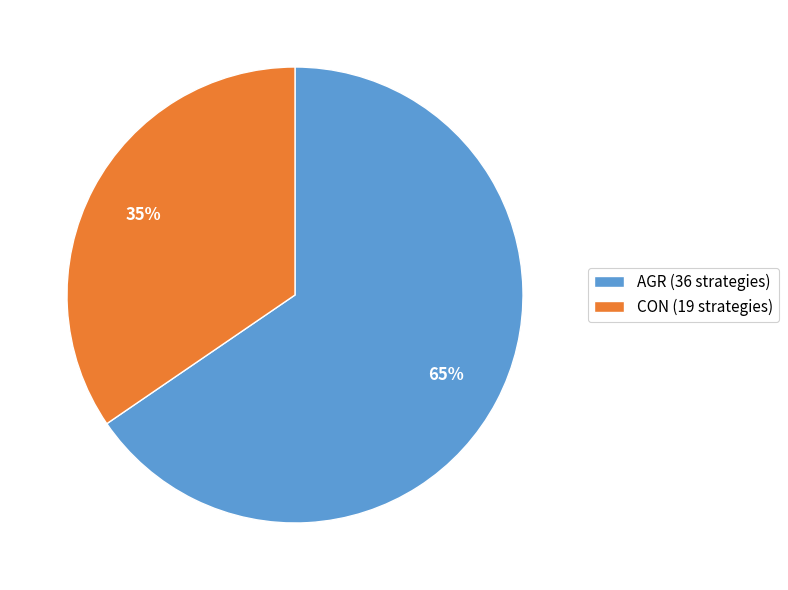

How many segments does this pie chart have?

2